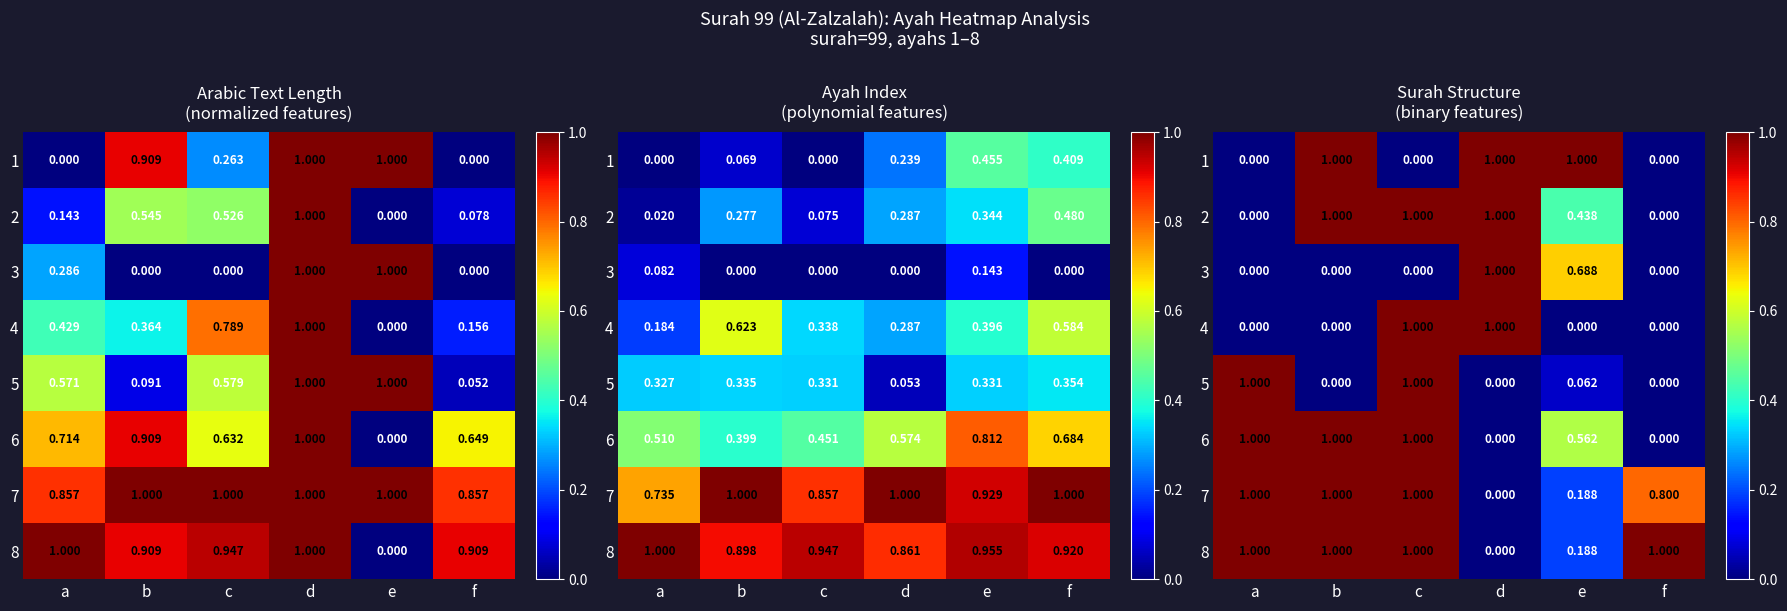

How many categories are shown in the chart?

6